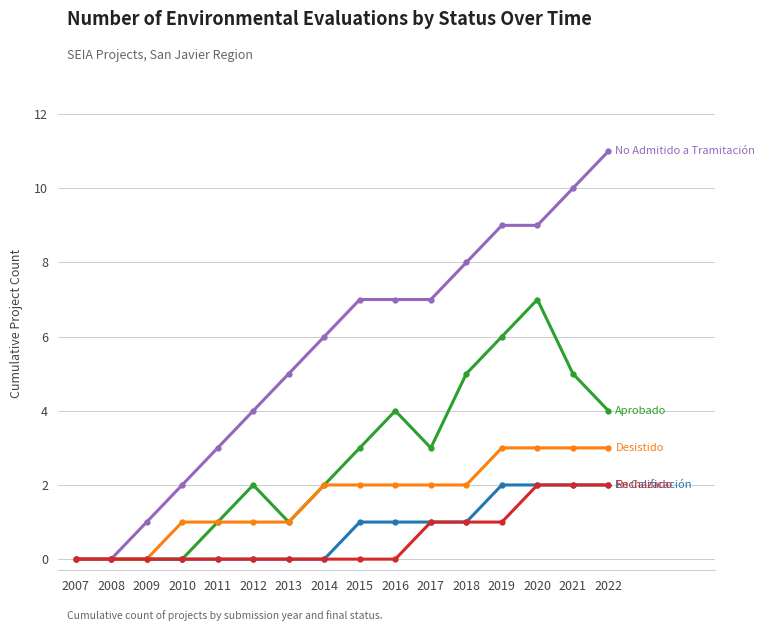

At which category does the chart reach its peak across all series?

2022